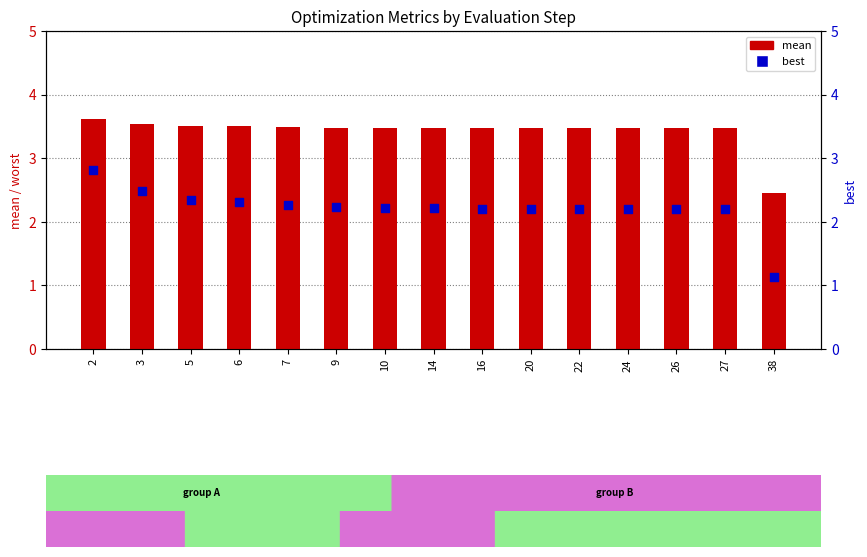

Is the value of mean at 6 greater than the value of best at 26?

Yes